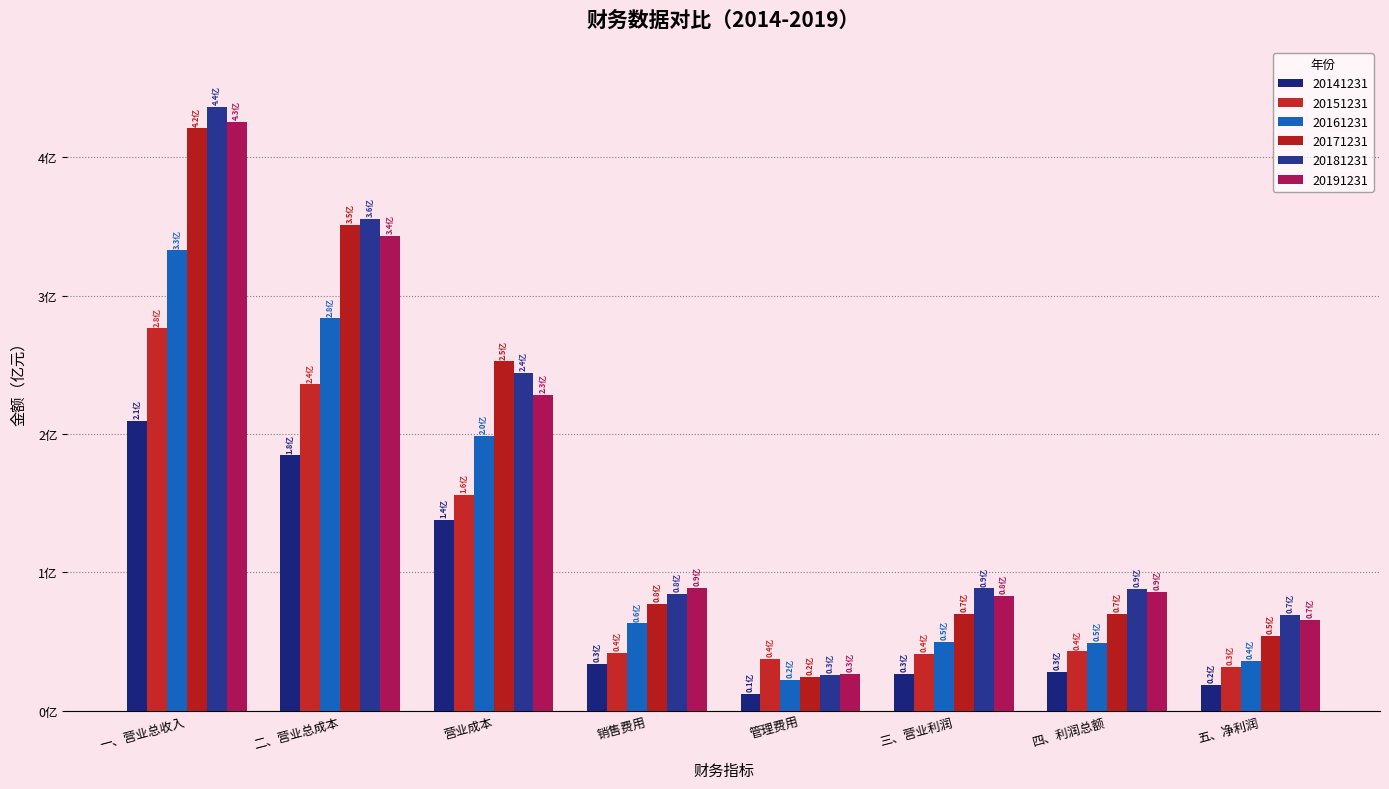

List the labels in order of 20161231 value, smallest first.

管理费用, 五、净利润, 四、利润总额, 三、营业利润, 销售费用, 营业成本, 二、营业总成本, 一、营业总收入